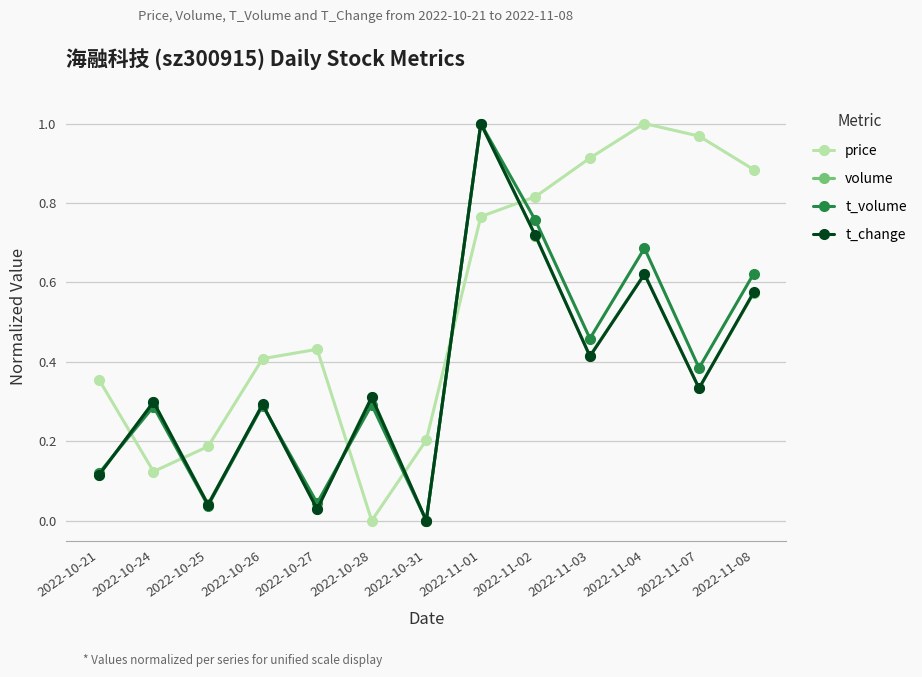

True or false: volume has a value of 0.3 at 2022-10-24.

True